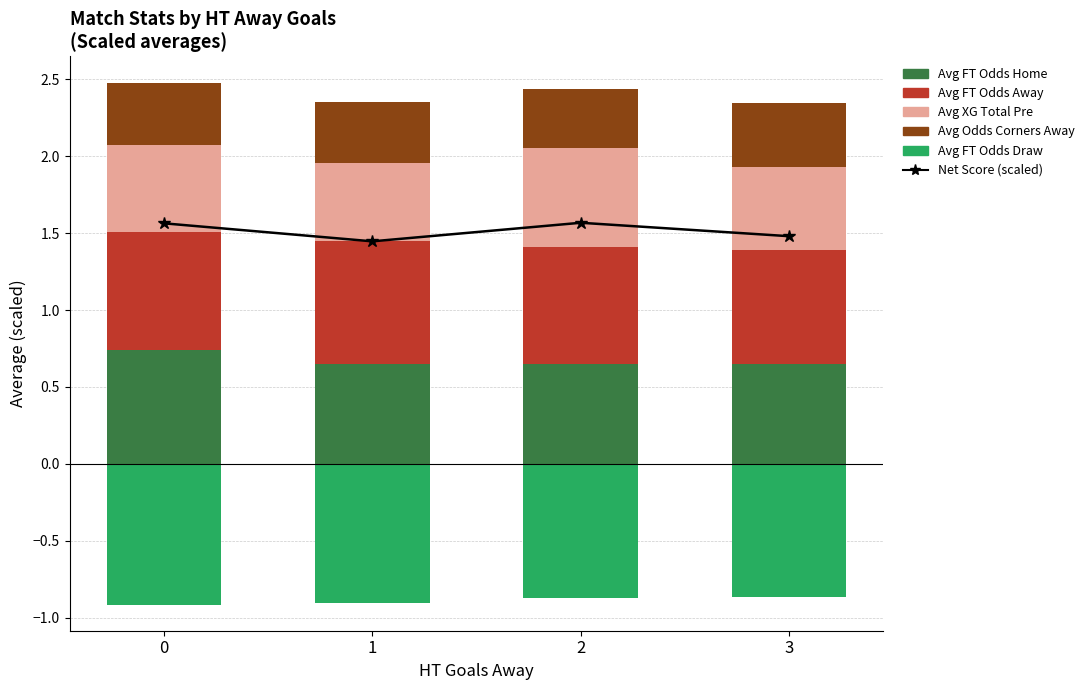

Reading left to right, extract all data points from this chart.

Net Score (scaled): 1.6	1.4	1.6	1.5
Avg FT Odds Home: 0.7	0.6	0.6	0.6
Avg FT Odds Away: 0.8	0.8	0.8	0.7
Avg XG Total Pre: 0.6	0.5	0.6	0.5
Avg Odds Corners Away: 0.4	0.4	0.4	0.4
Avg FT Odds Draw: -0.9	-0.9	-0.9	-0.9